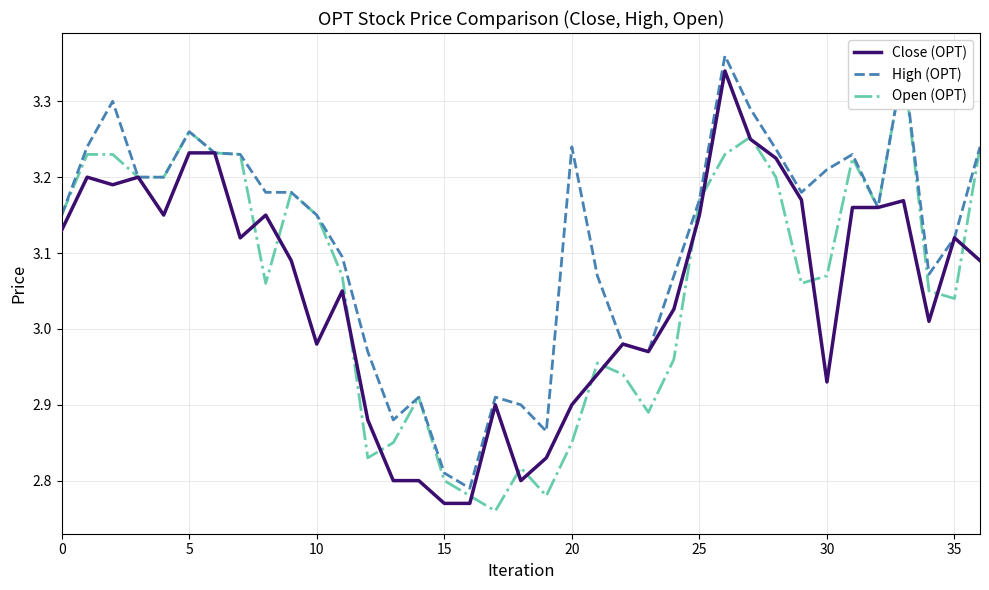

Which series has the largest total across all categories?

High (OPT)